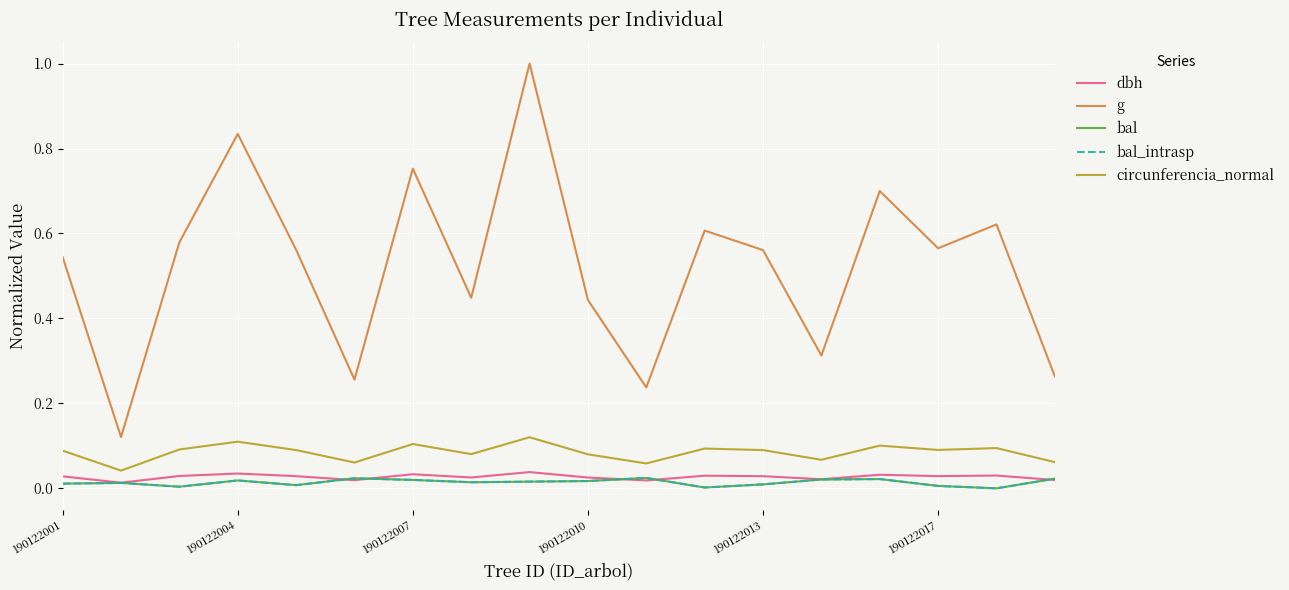

Does the chart have visible grid lines?

Yes